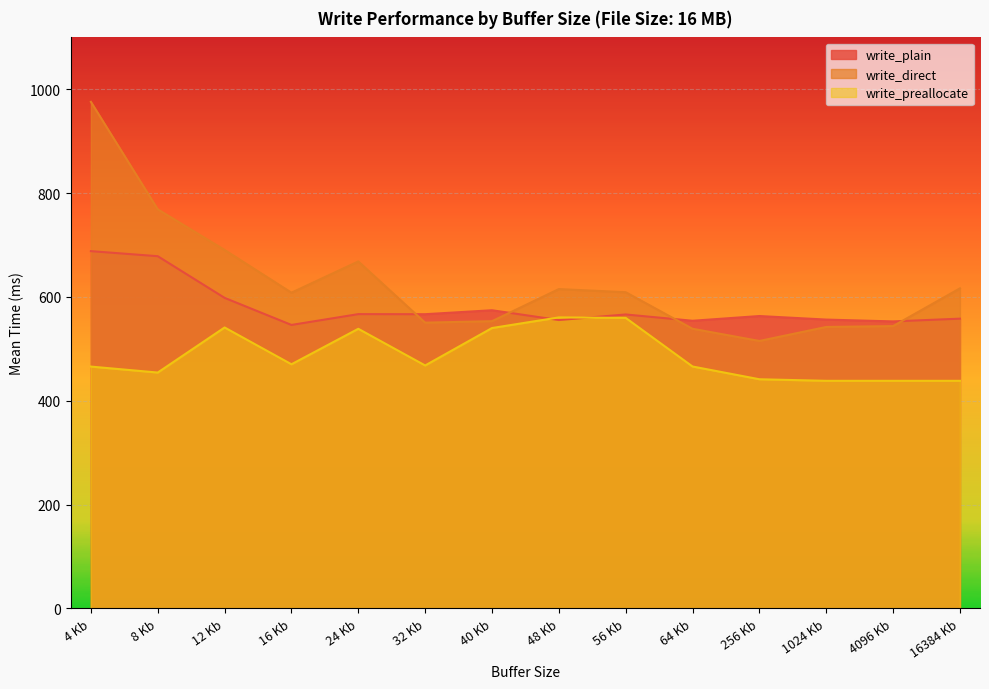

True or false: write_direct and write_preallocate cross at least once.

False